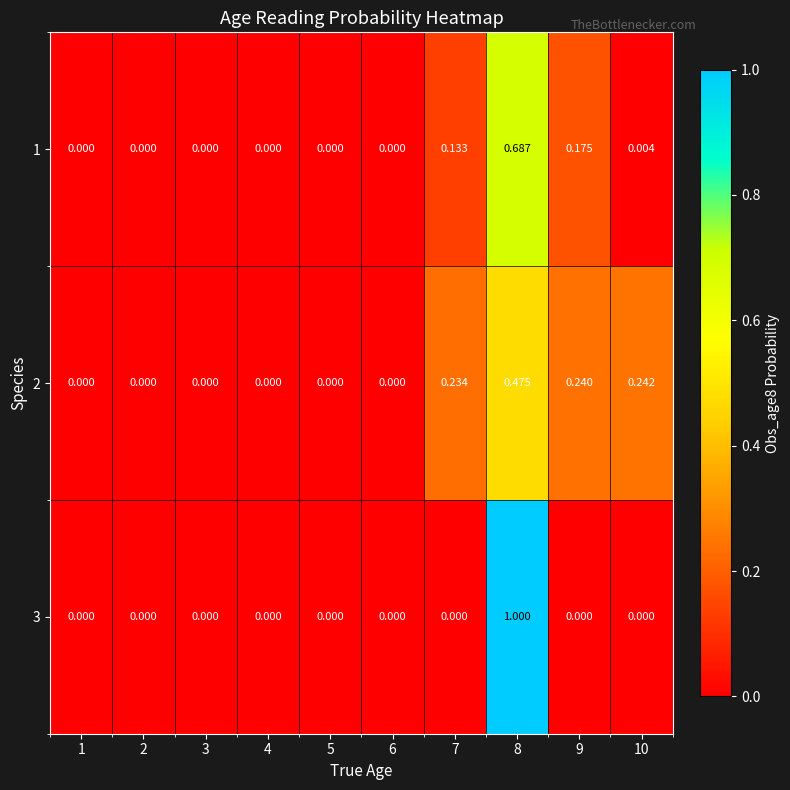

Which series has the widest spread of values?

3